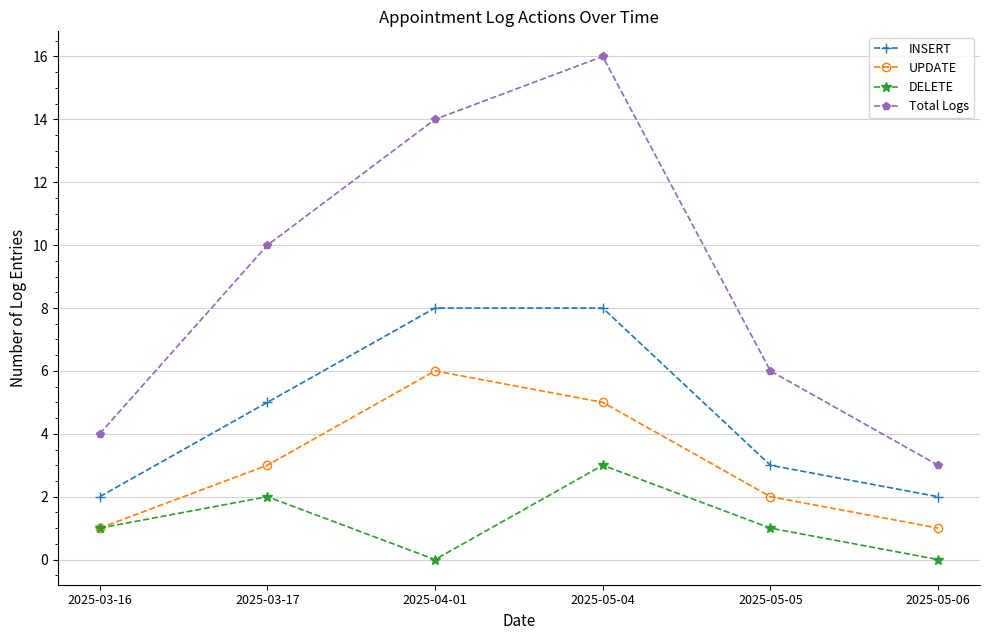

How many lines are shown in the chart?

4